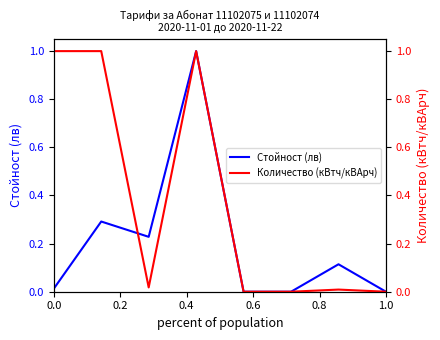

Rank the series by their average value, from highest to lowest.

Количество (кВтч/кВАрч), Стойност (лв)